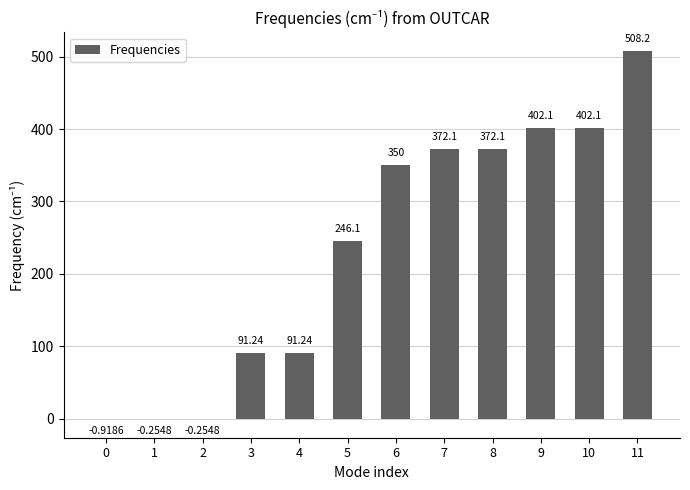

Between 3 and 2, which is larger?

3